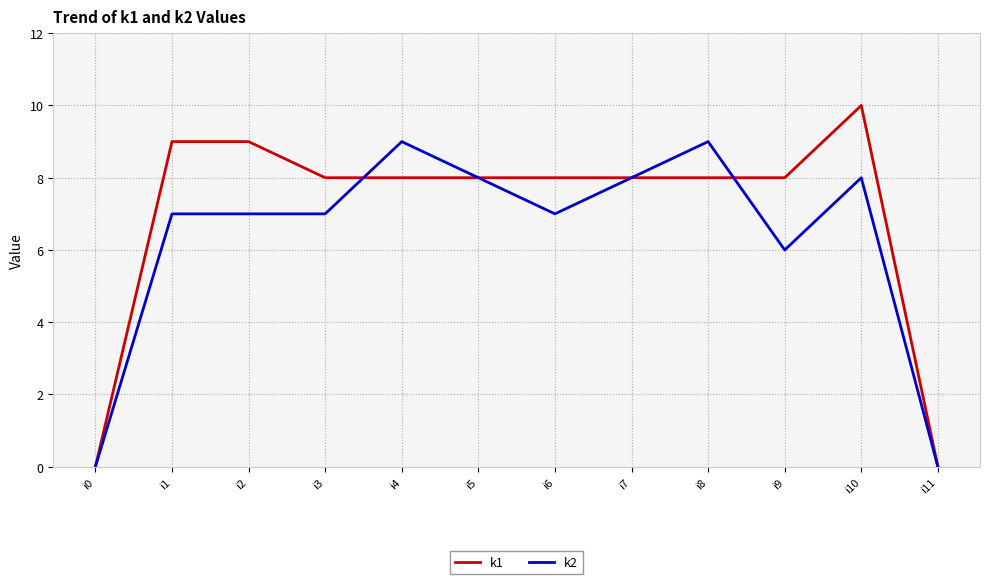

List the series in order of their peak value, lowest first.

k2, k1